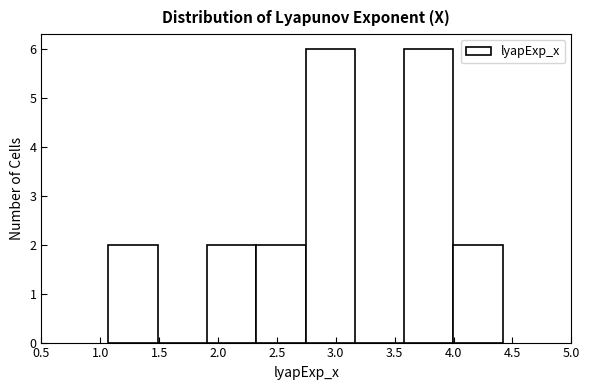

Reading left to right, list every bar in this chart as the range it spans on the x-axis followed by its height. Neither the bar edges nor the heights are printed on the chart, so give them approximately, as read against the axes.

1.05 to 1.50: 2
1.50 to 1.90: 0
1.90 to 2.30: 2
2.30 to 2.75: 2
2.75 to 3.15: 6
3.15 to 3.60: 0
3.60 to 4.00: 6
4.00 to 4.40: 2